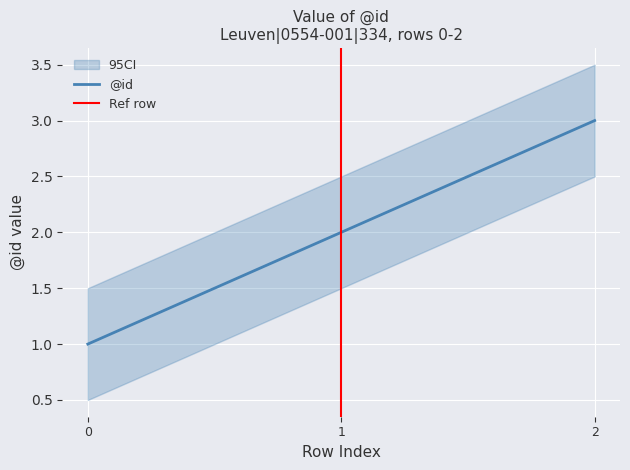

List the labels in order of value, smallest first.

0, 1, 2